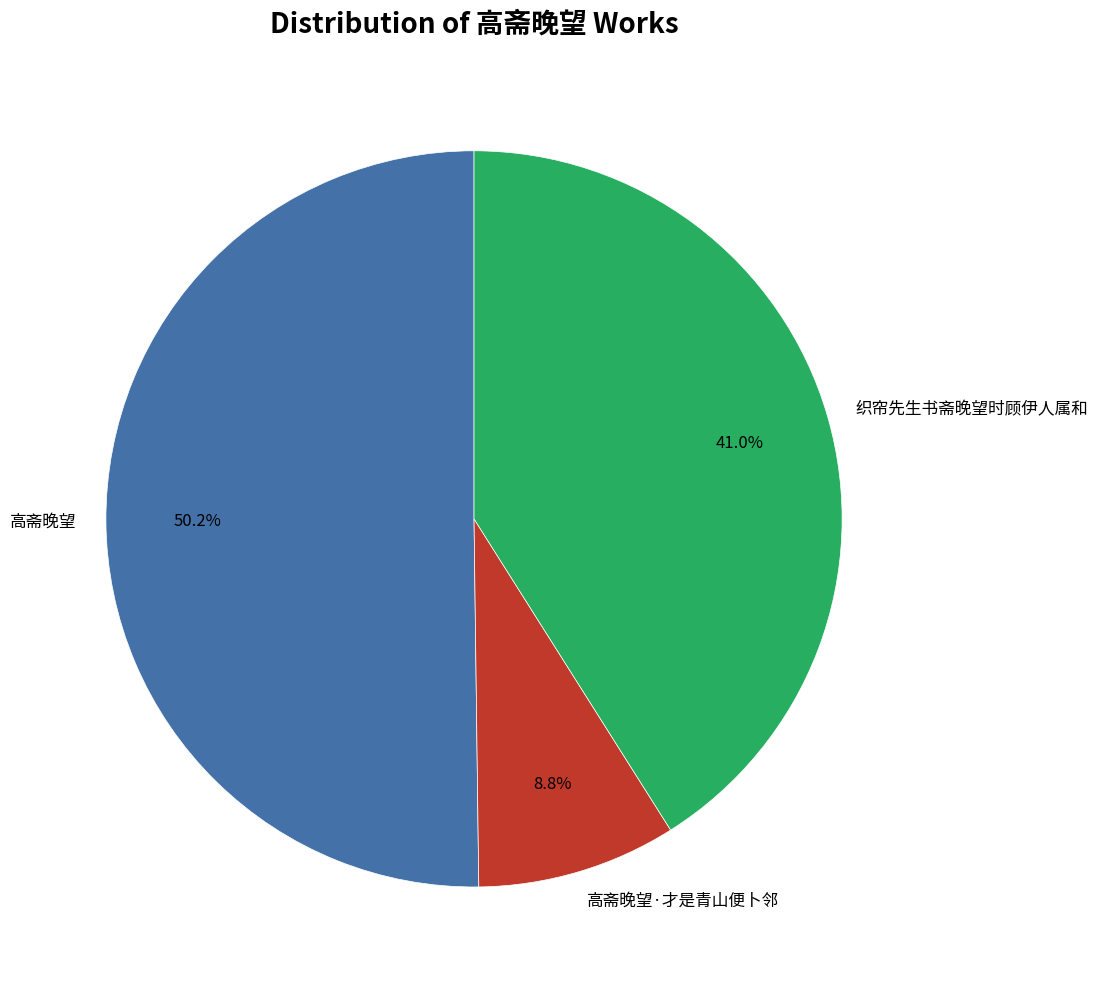

Is there a majority slice in this chart?

Yes